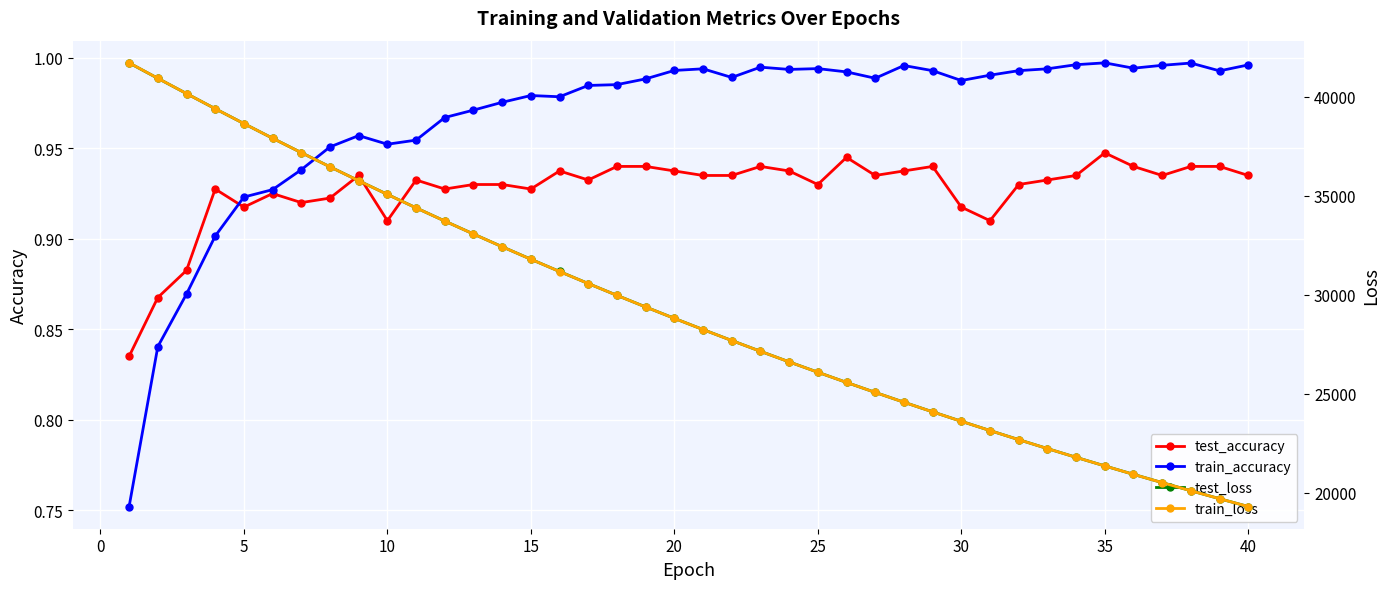

How many test_accuracy values are between 0 and 1?

40